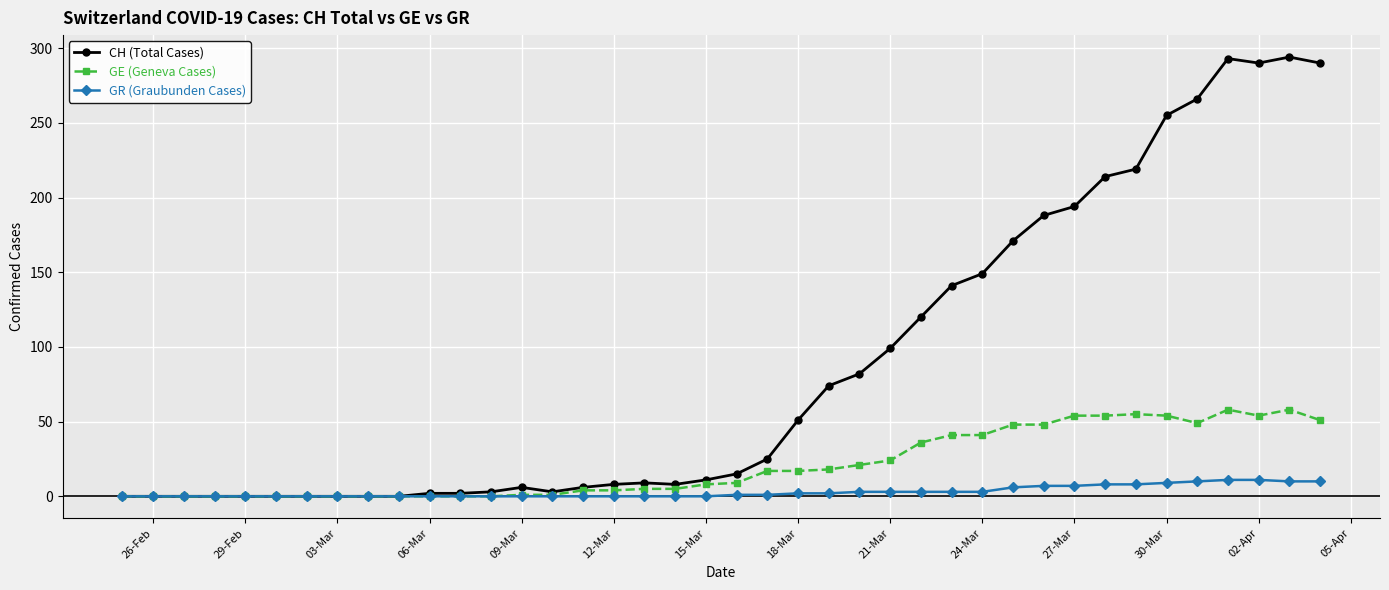

What is the difference between the maximum and minimum values in the GE (Geneva Cases) series?

58